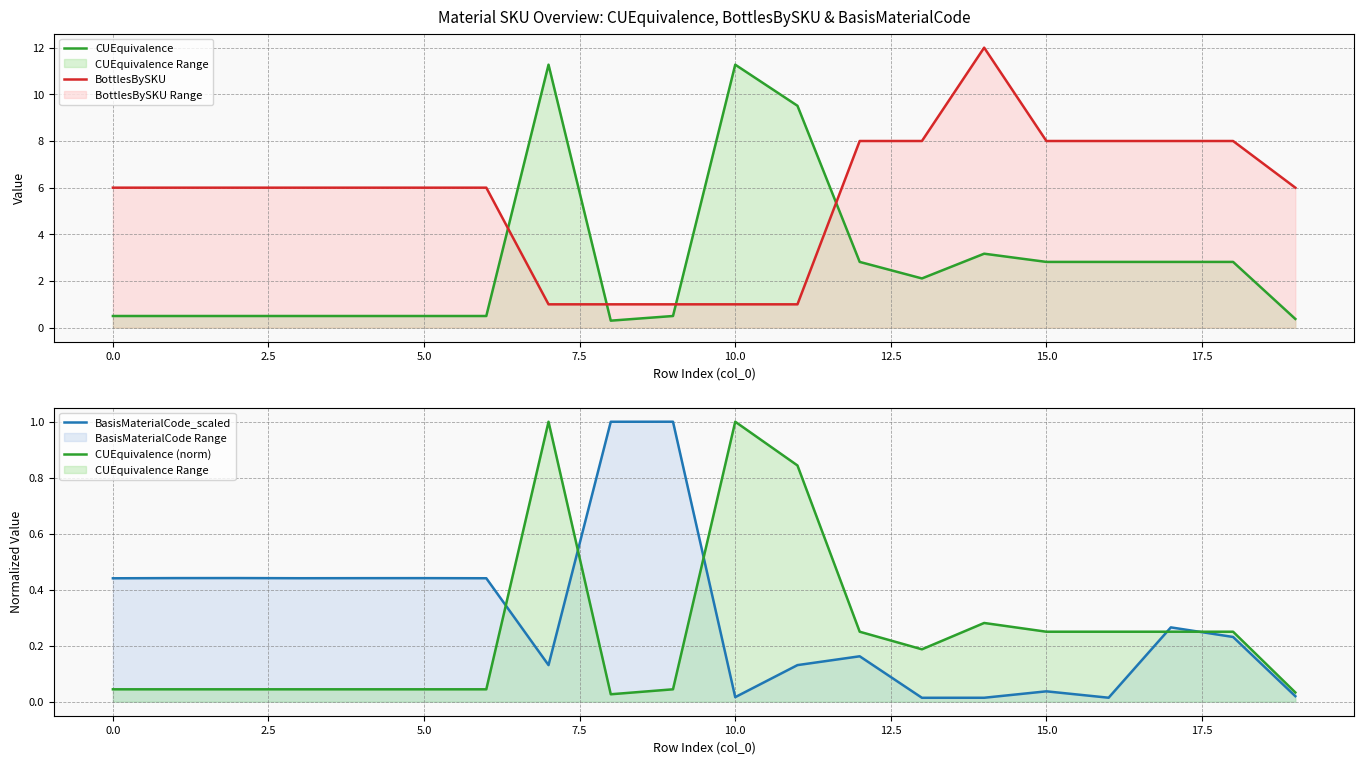

How many lines are shown in the chart?

4